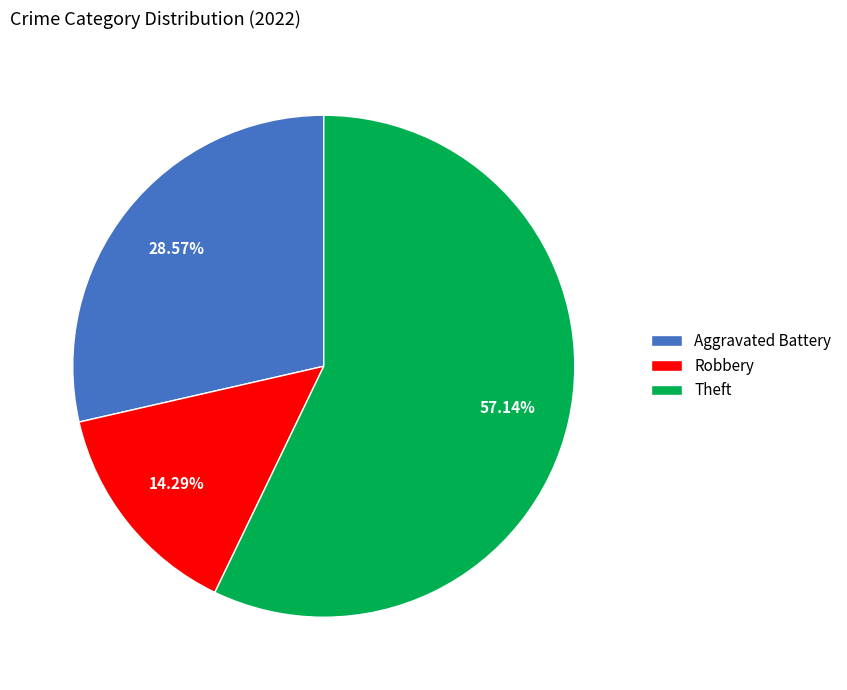

Which has a higher value, Theft or Aggravated Battery?

Theft